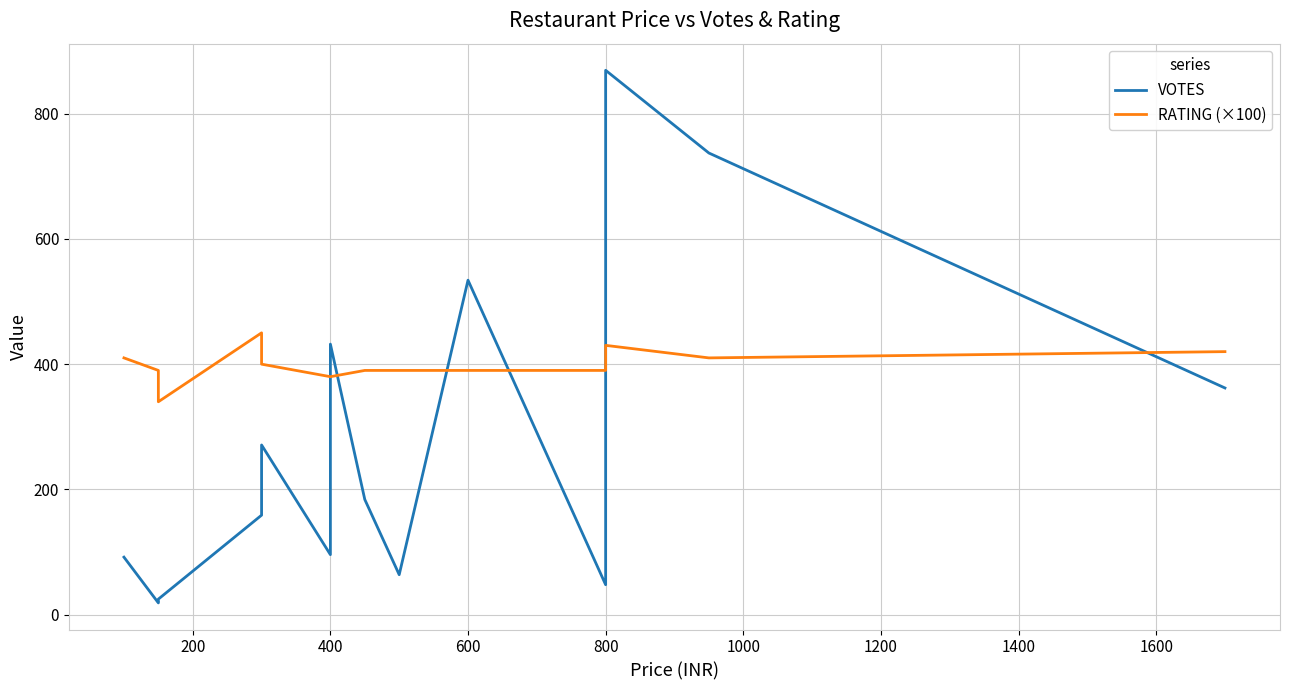

At 800, list the series in order from largest to smallest.

RATING (×100), VOTES